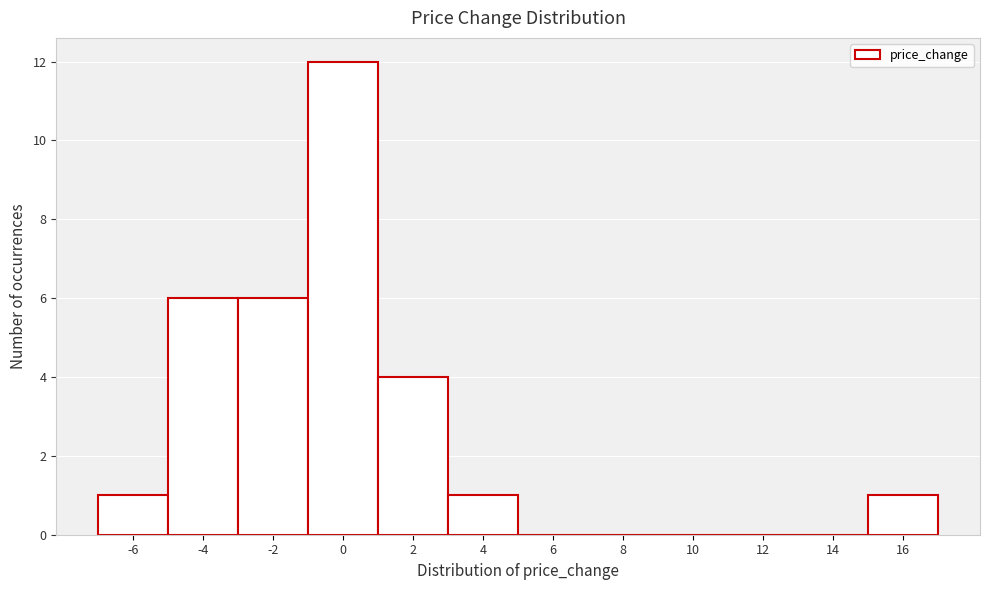

Reading left to right, extract all data points from this chart.

-6=1	-4=6	-2=6	0=12	2=4	4=1	6=0	8=0	10=0	12=0	14=0	16=1